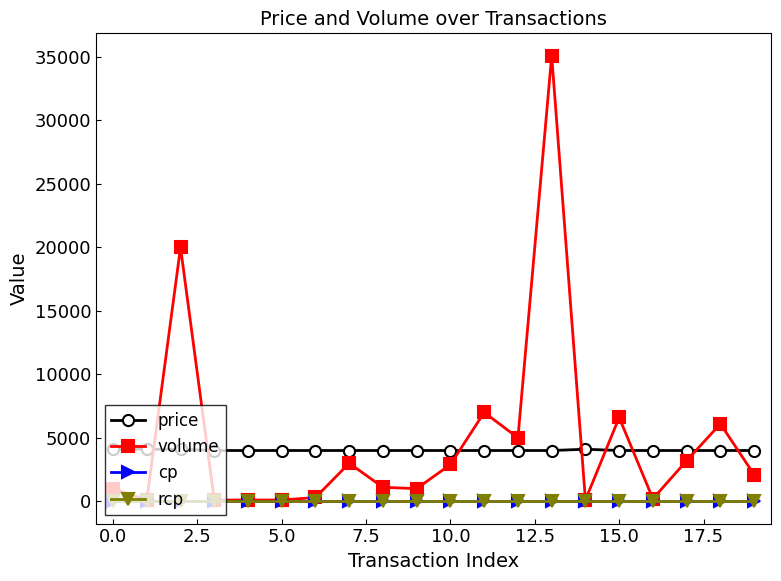

What is the label of the 9th point from the right?

11